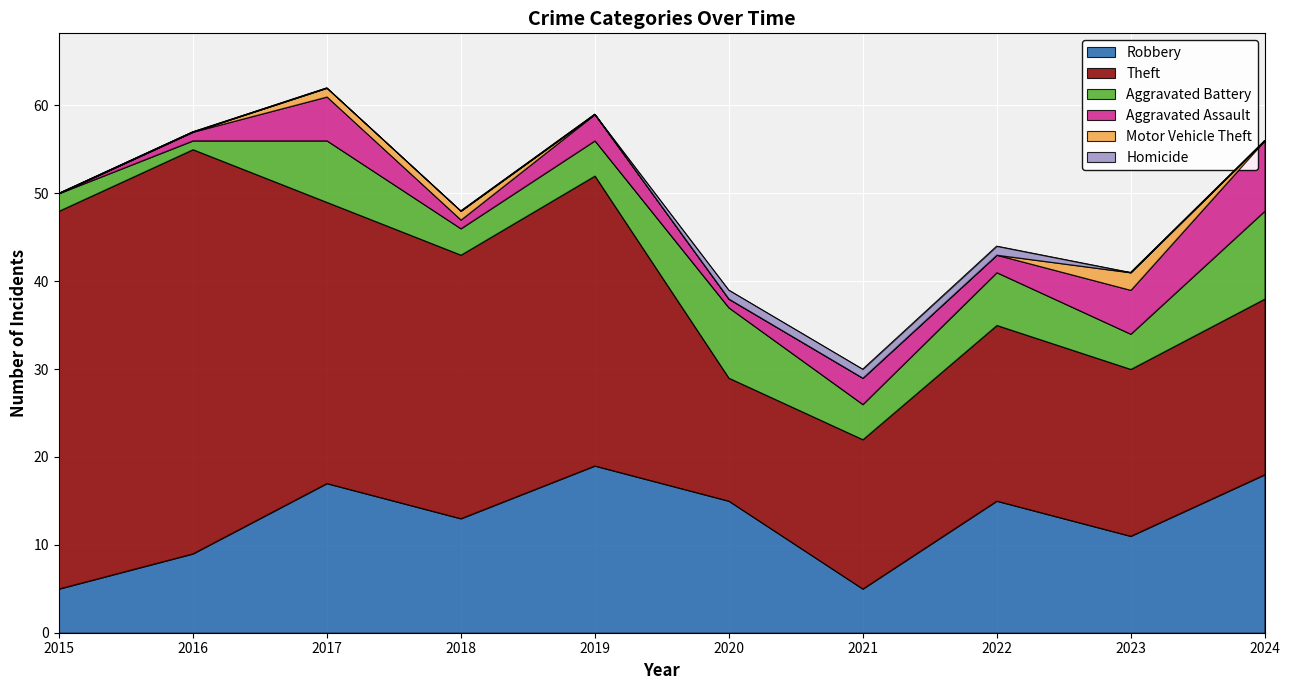

Is it true that Aggravated Battery equals 2 at 2018?

False